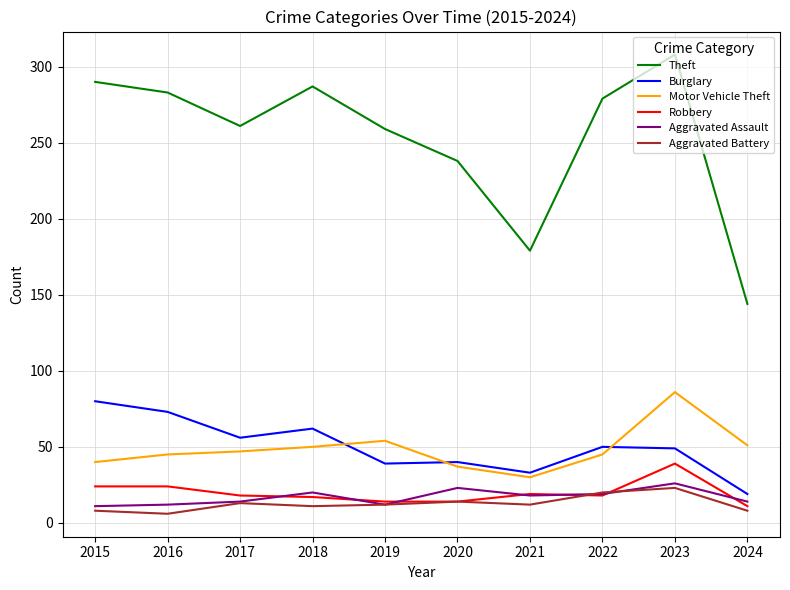

Is the value of Aggravated Assault at 2022 greater than the value of Robbery at 2023?

No